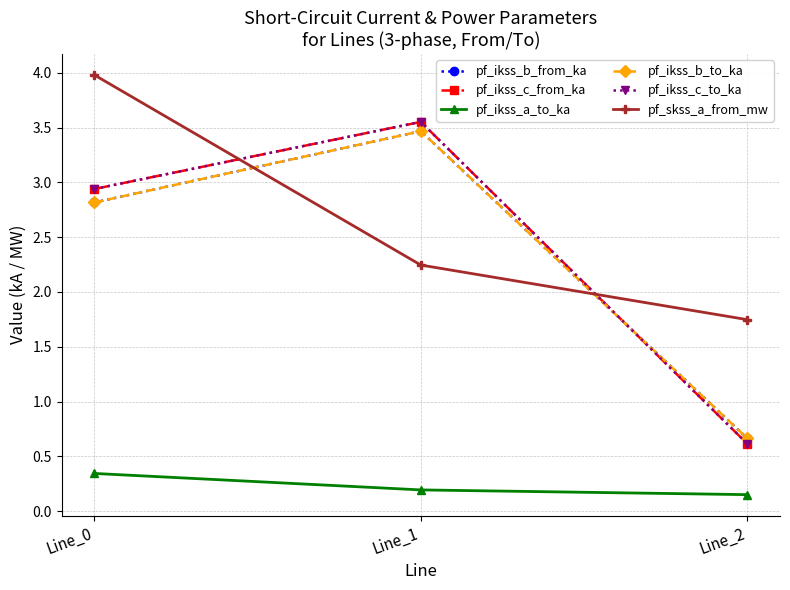

At how many categories does at least one series exceed 0?

3